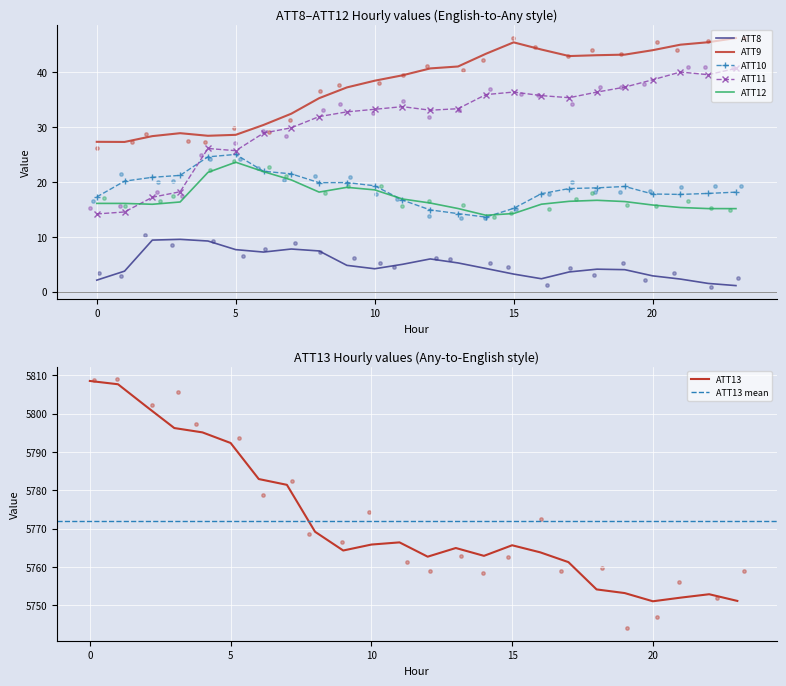

At which category is the sum across all series the highest?

4